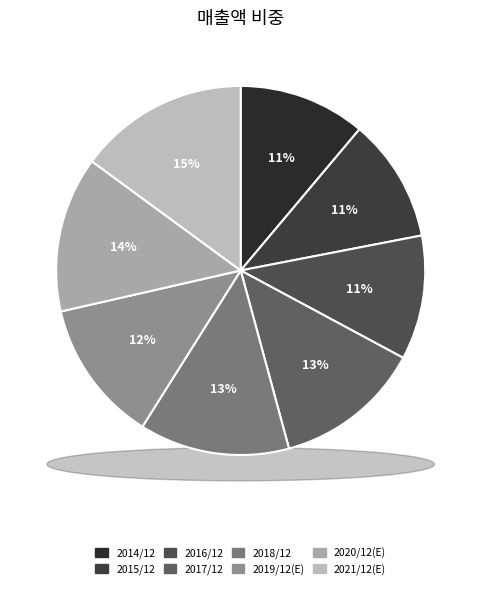

What is the change in value from 2014/12 to 2018/12?

+375654